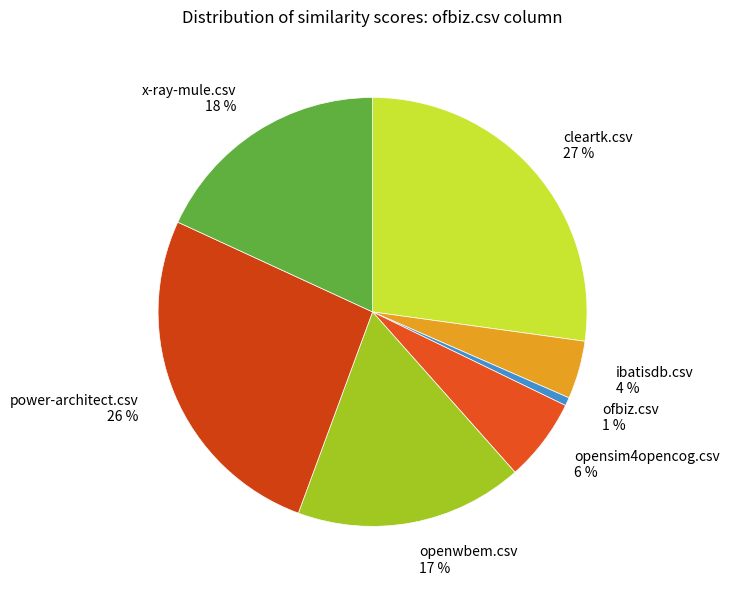

Which slice is the largest?

cleartk.csv 27 %